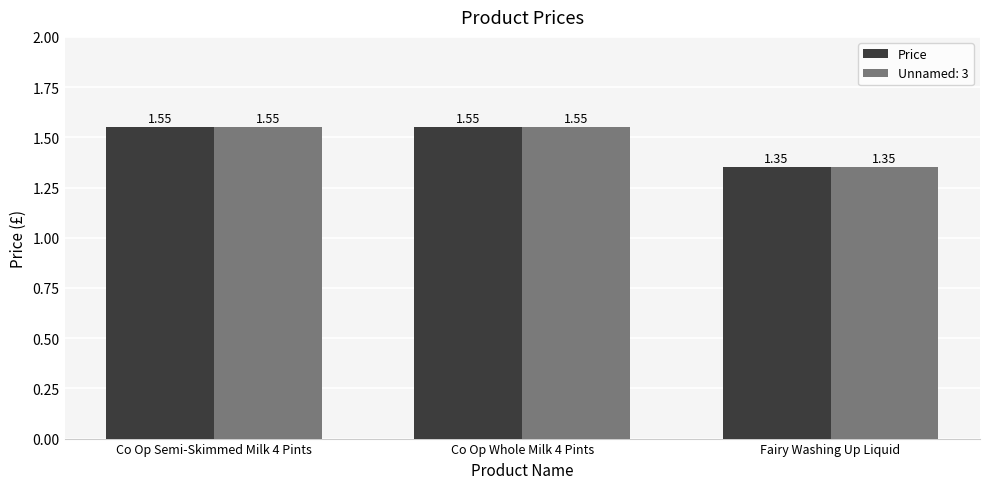

At how many categories does at least one series exceed 1?

3